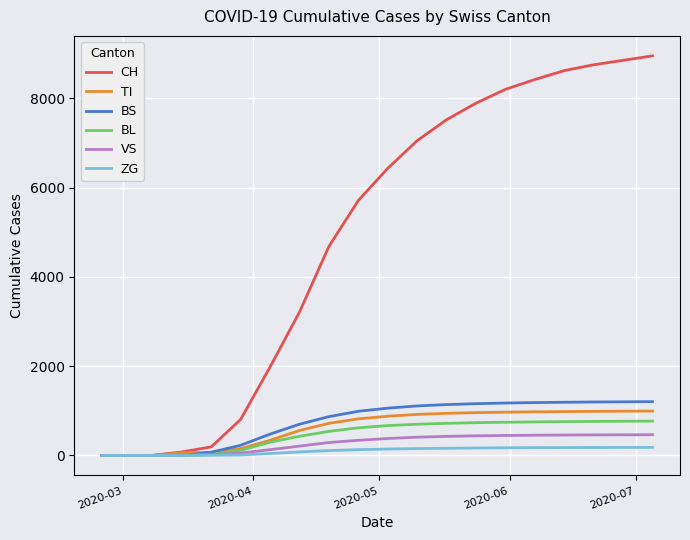

Which series has the largest total across all categories?

CH